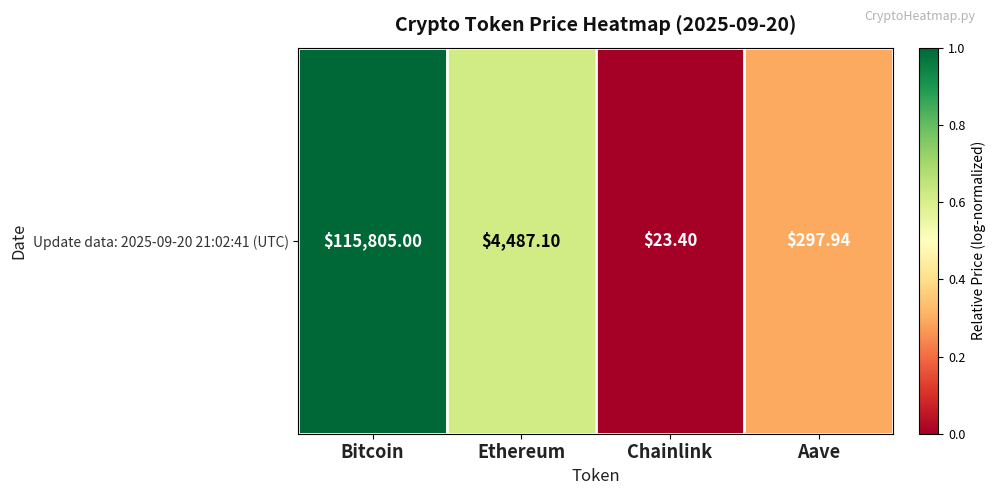

Rank the categories by value from lowest to highest.

Chainlink, Aave, Ethereum, Bitcoin